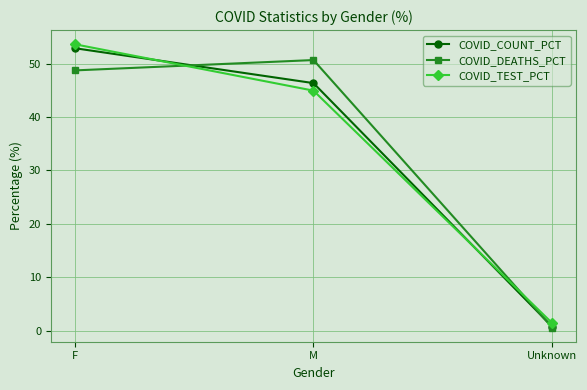

How many data points in COVID_COUNT_PCT are above 46?

2